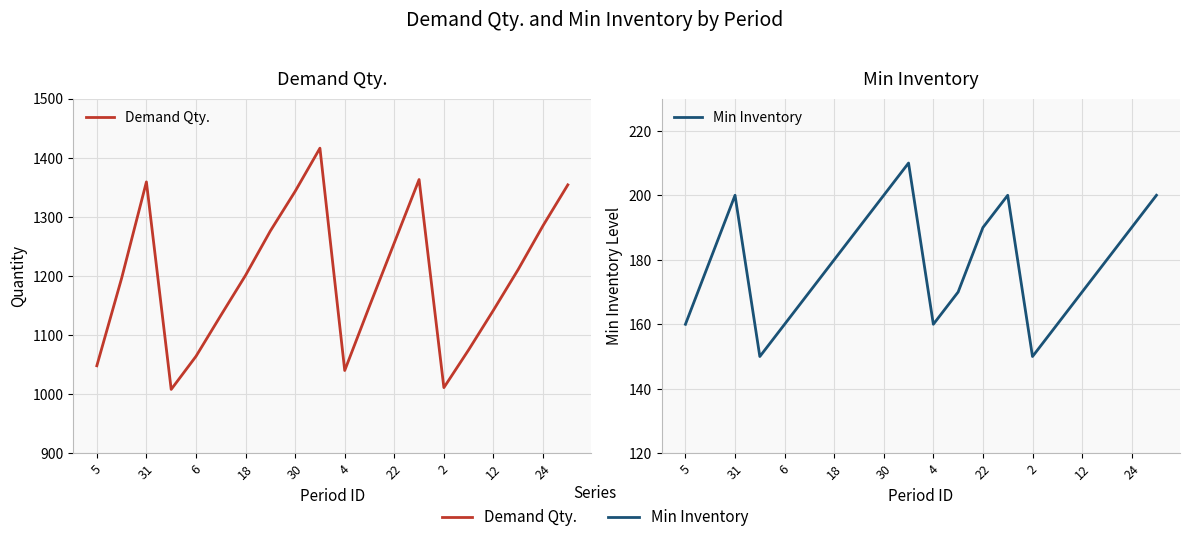

What value does the Min Inventory series have at 5, to the nearest 10?

160